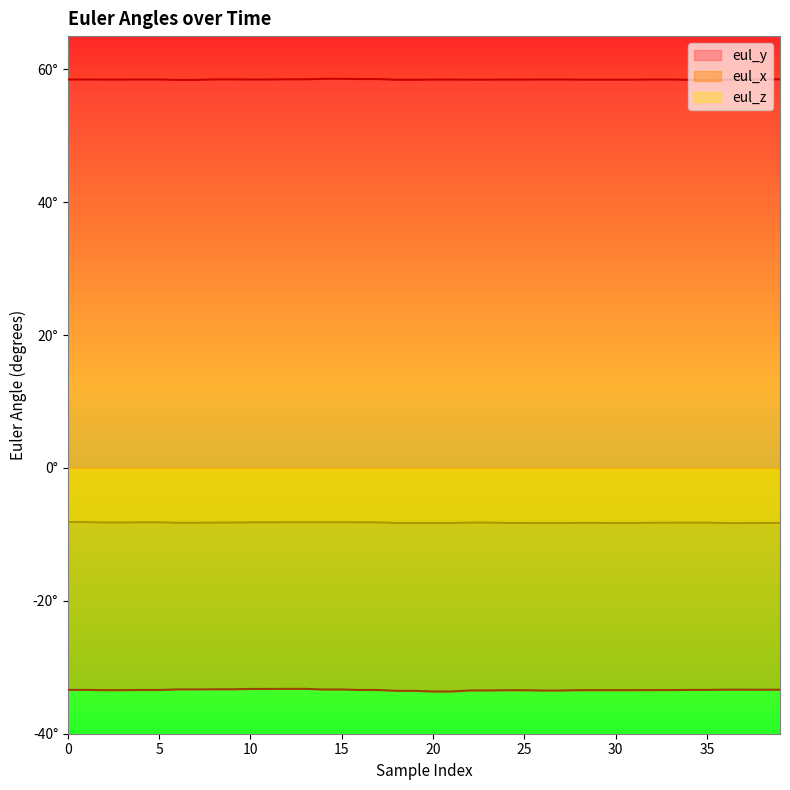

Which series has the widest spread of values?

eul_x